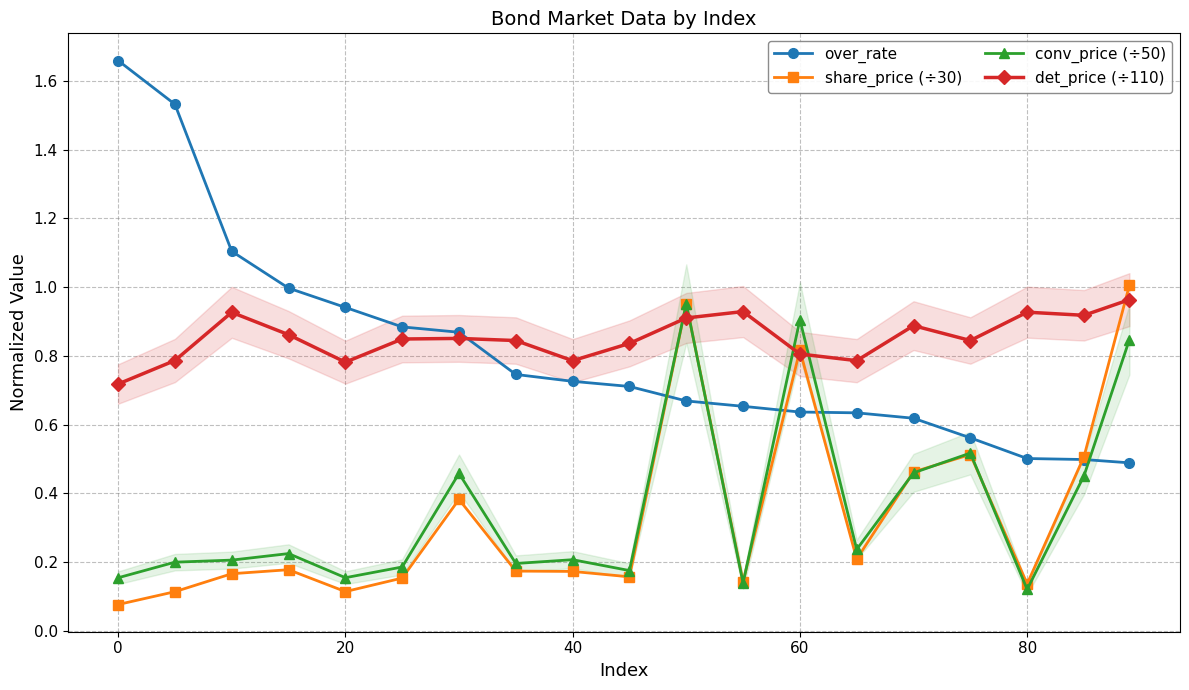

True or false: conv_price (÷50) and over_rate intersect in this chart.

True